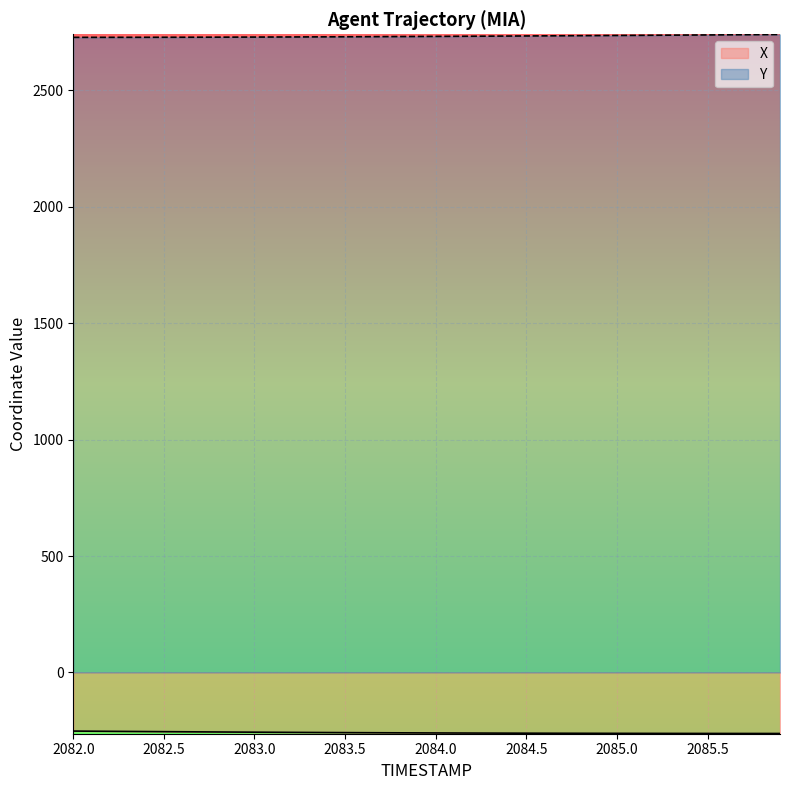

List the series in order of their peak value, lowest first.

X, Y